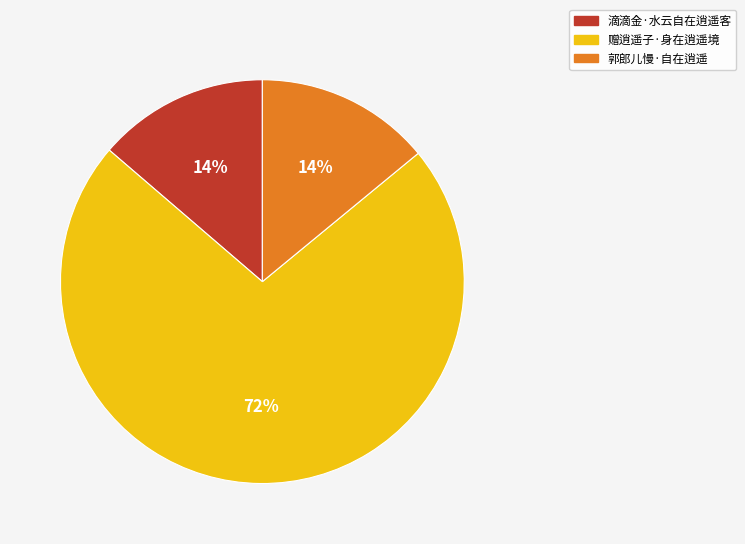

Which has a higher value, 郭郎儿慢·自在逍遥 or 赠逍遥子·身在逍遥境?

赠逍遥子·身在逍遥境